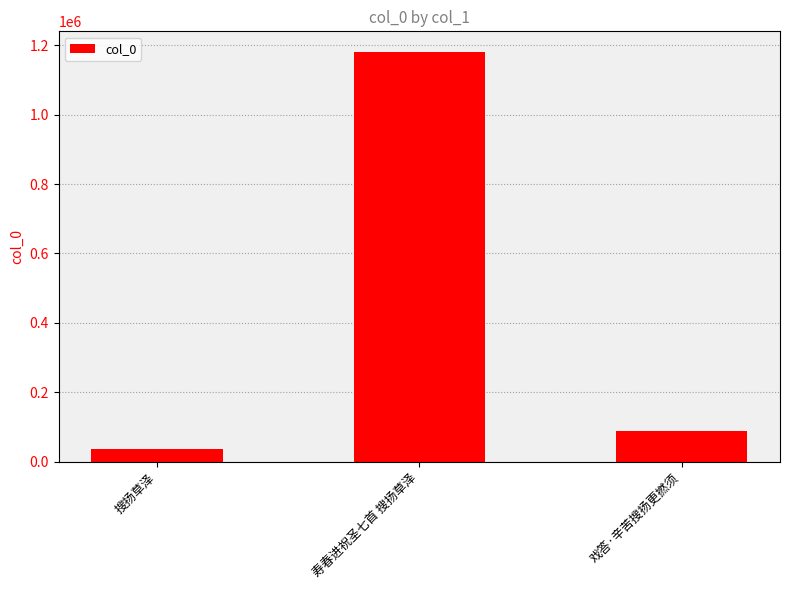

How many categories are shown in the chart?

3